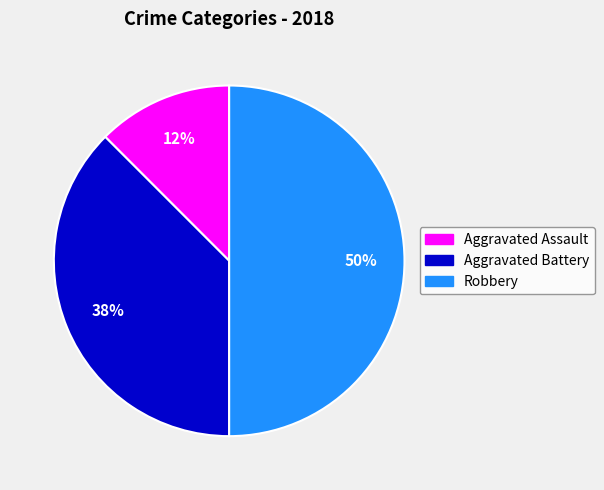

How many segments does this pie chart have?

3